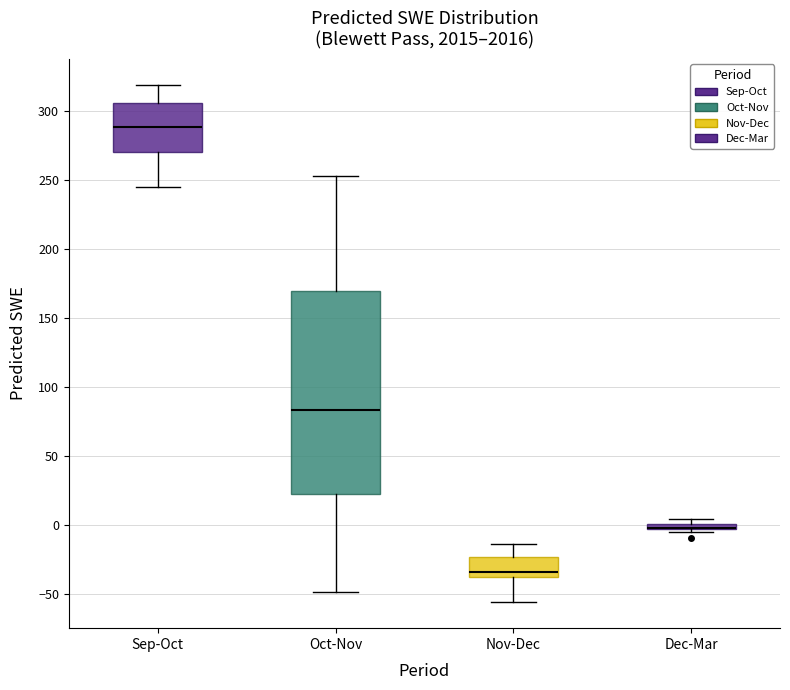

Where does the upper whisker of the box for Sep-Oct end on the y-axis? The values are not printed on the chart, so give them approximately, as read against the axis.

320